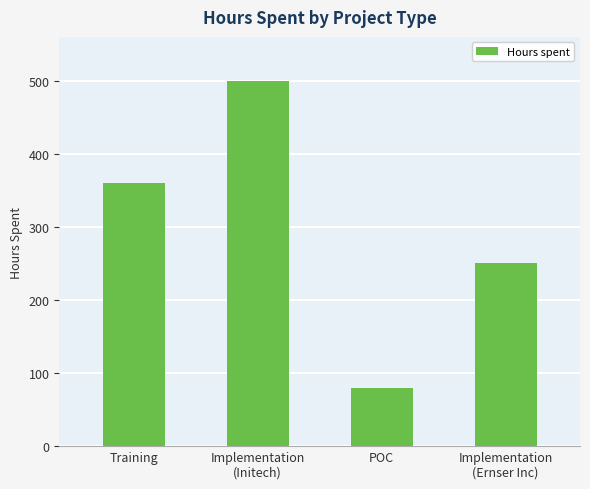

Reading left to right, list all the values displayed in this chart.

360	500	80	250